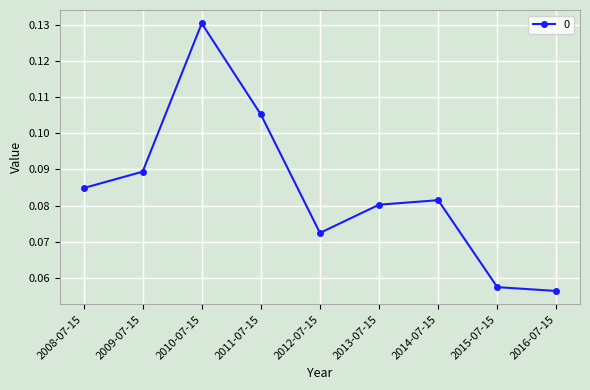

The chart shows a value of 0.0 at 2015-07-15. True or false?

False